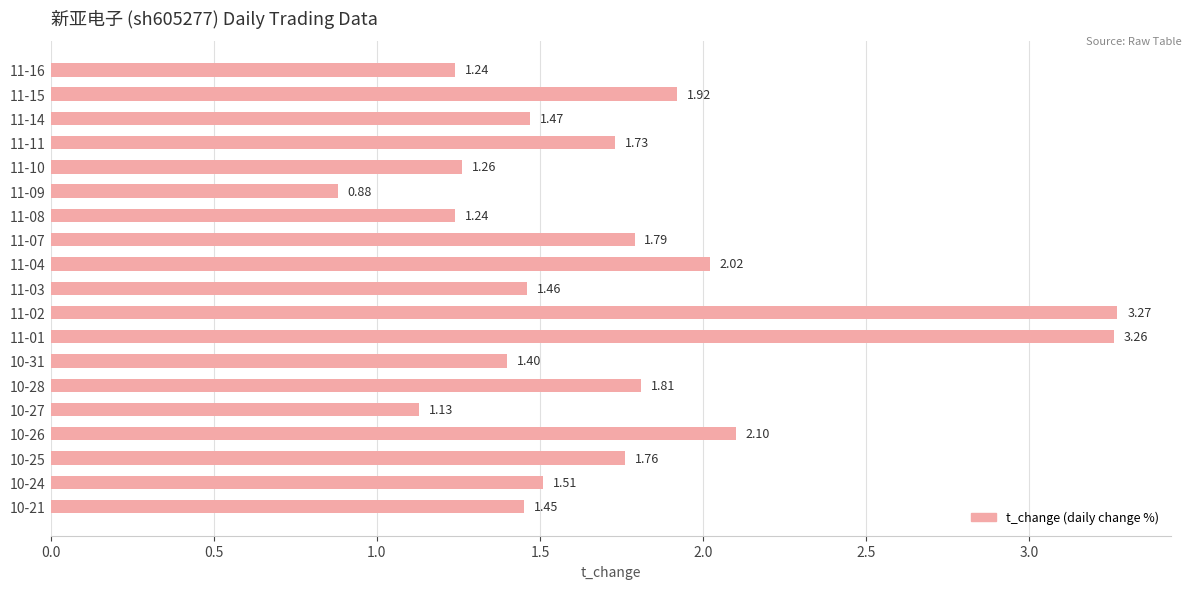

What is the difference between the values at 10-27 and 11-14?

0.3